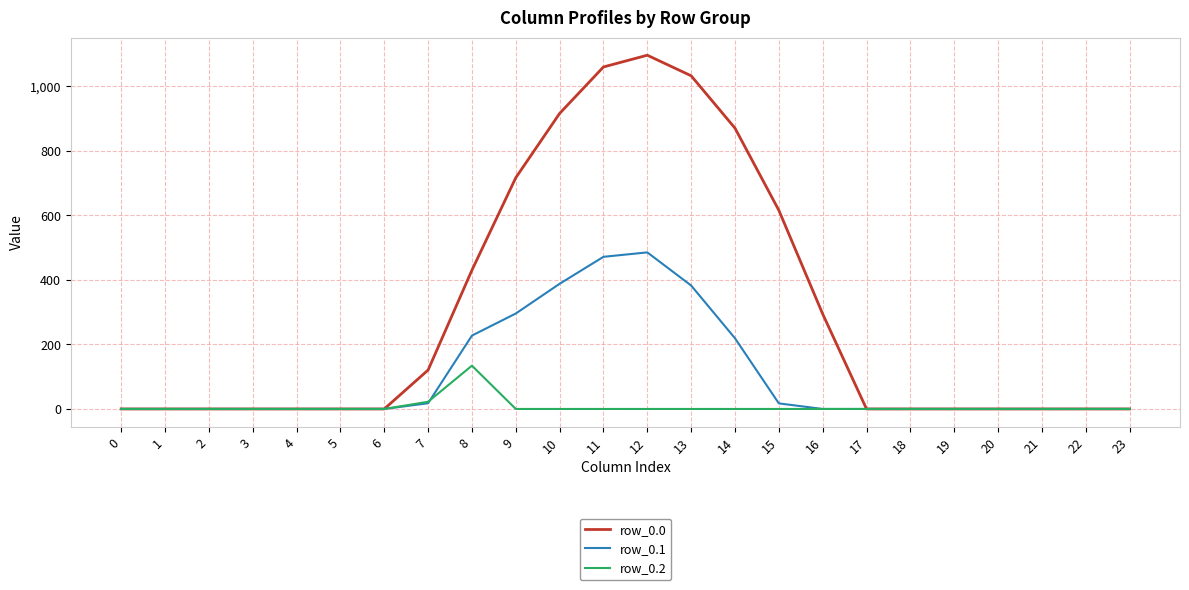

What is the highest value of the row_0.2 series?

134.2